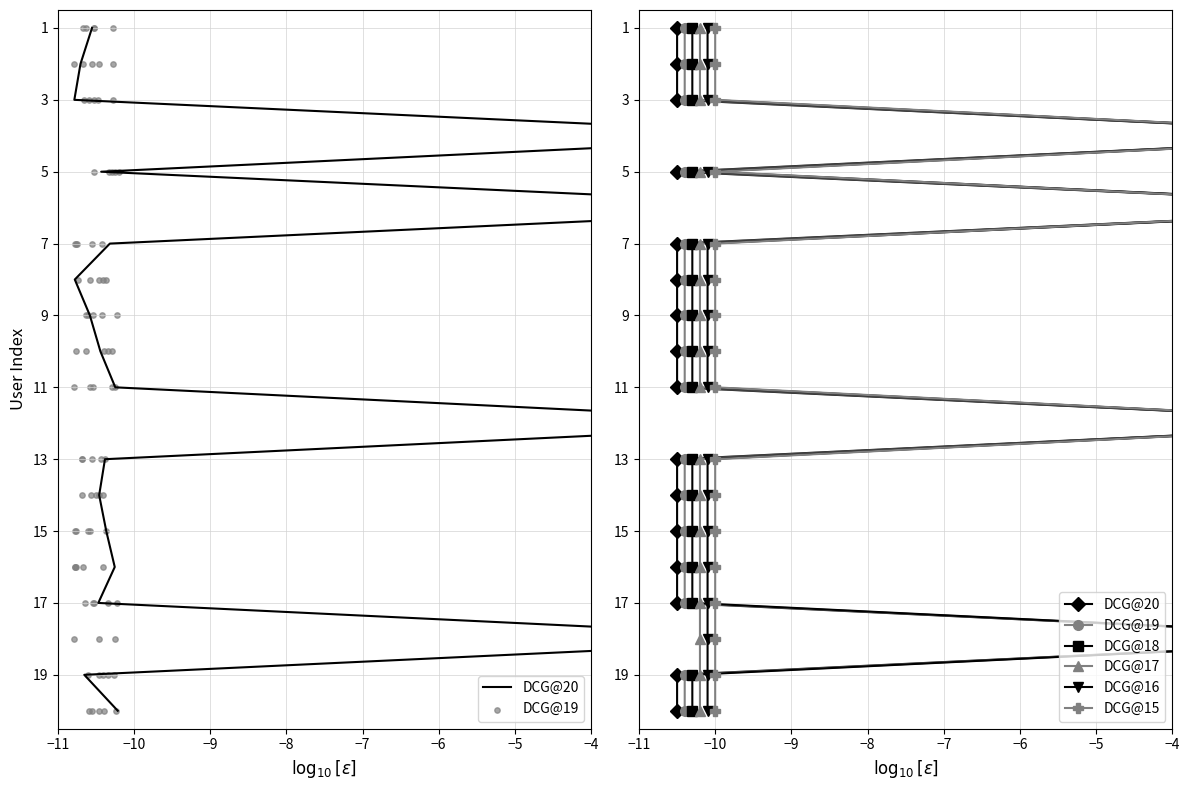

What are all the series names shown in the legend?

DCG@20, DCG@19, DCG@18, DCG@17, DCG@16, DCG@15